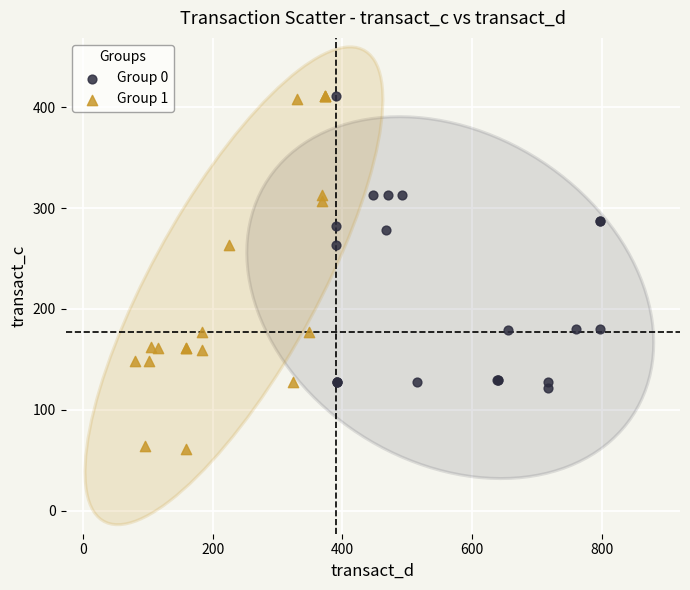

What are all the series names shown in the legend?

Group 0, Group 1